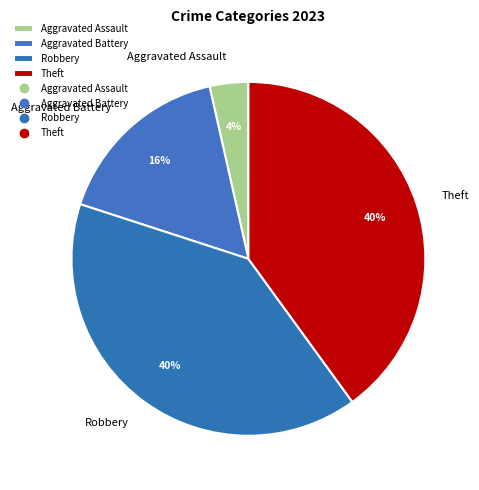

The Robbery slice represents 40% of the pie. True or false?

True